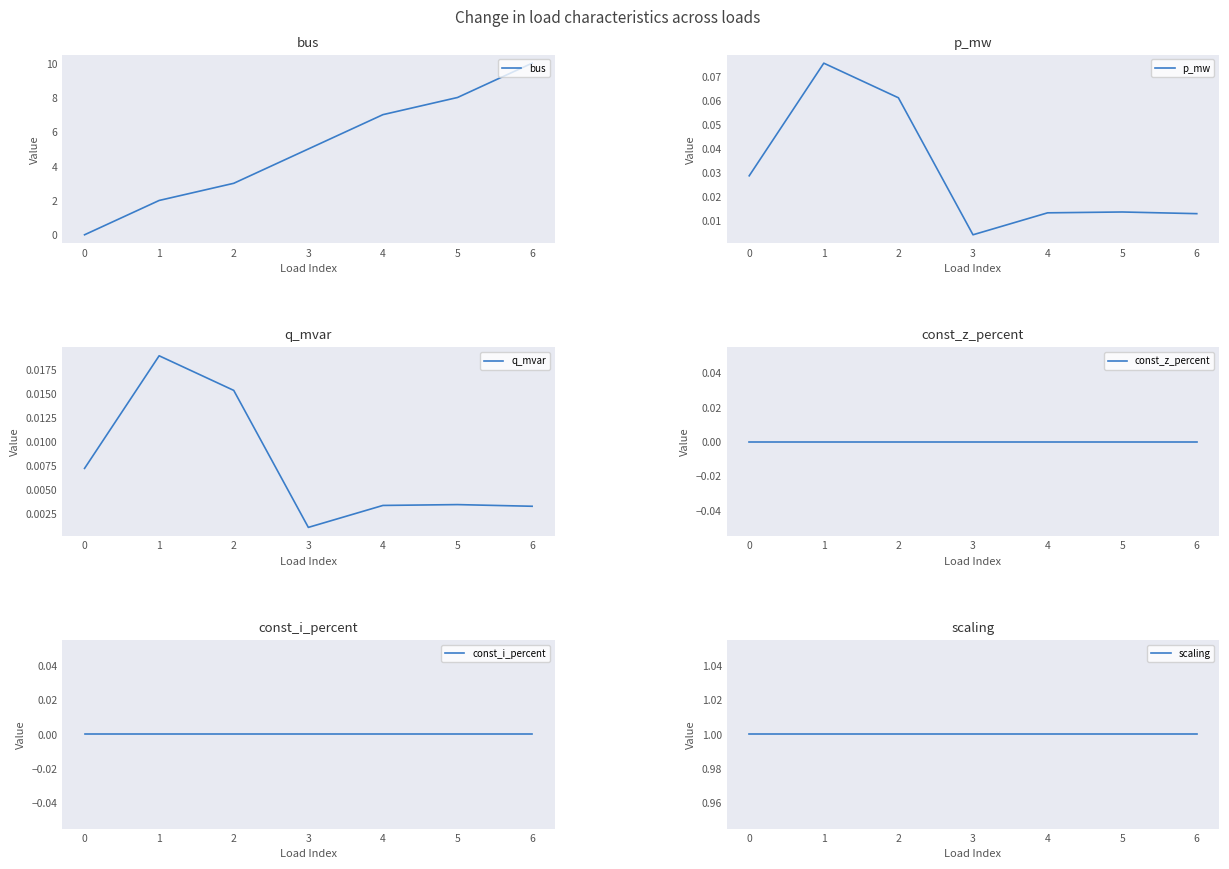

Which label corresponds to the largest value in the chart?

6